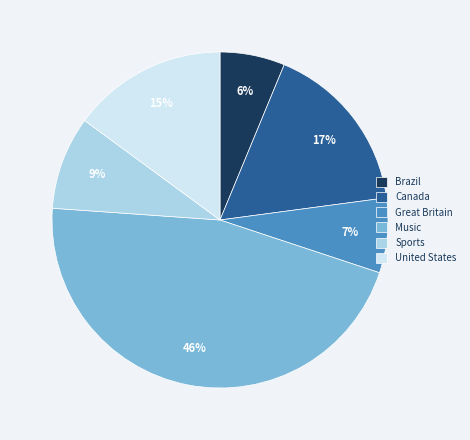

Rank the categories by value from lowest to highest.

Brazil, Great Britain, Sports, United States, Canada, Music